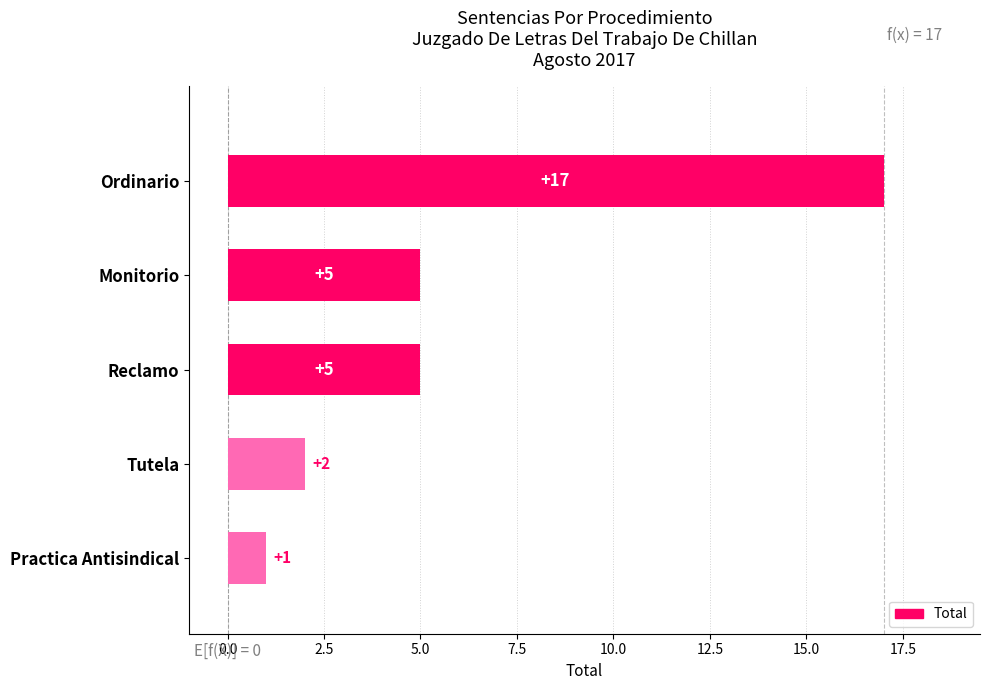

What is the sum of all values?

30